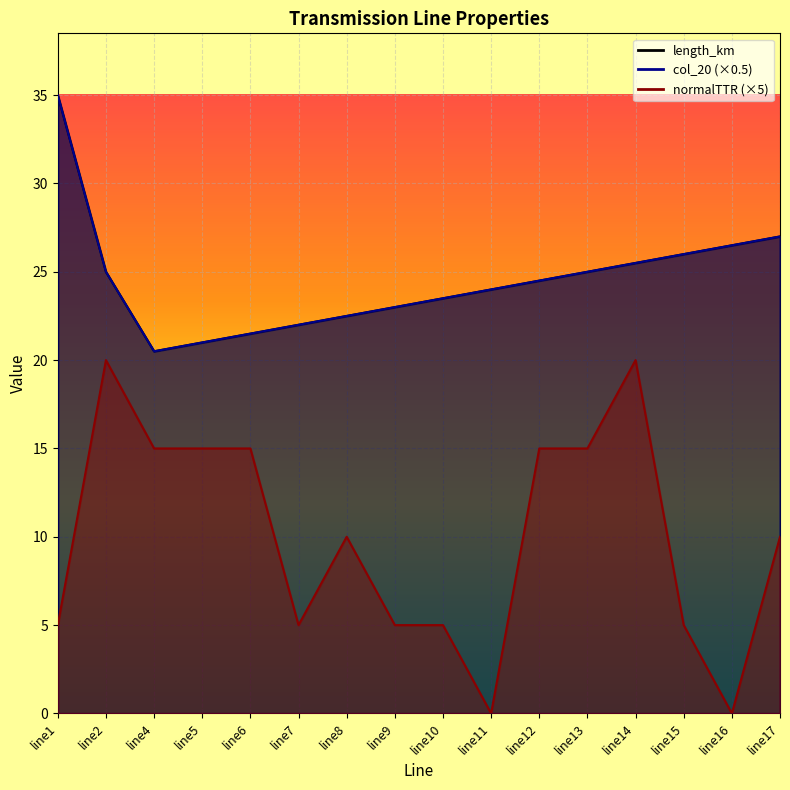

Which category has the lowest value in the length_km series?

line4